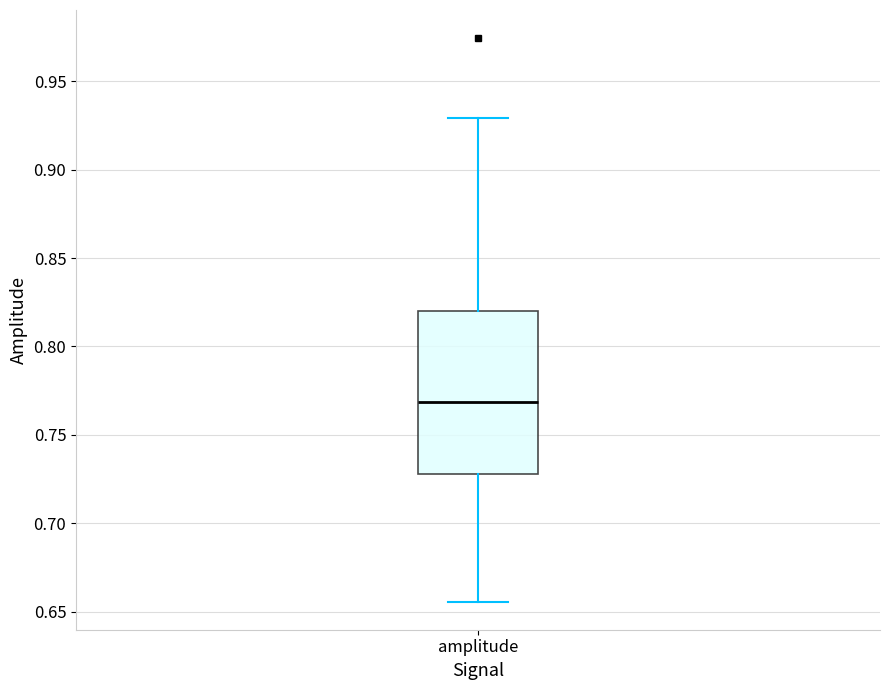

Where is the lower edge of the box for amplitude on the y-axis? The values are not printed on the chart, so give them approximately, as read against the axis.

0.730